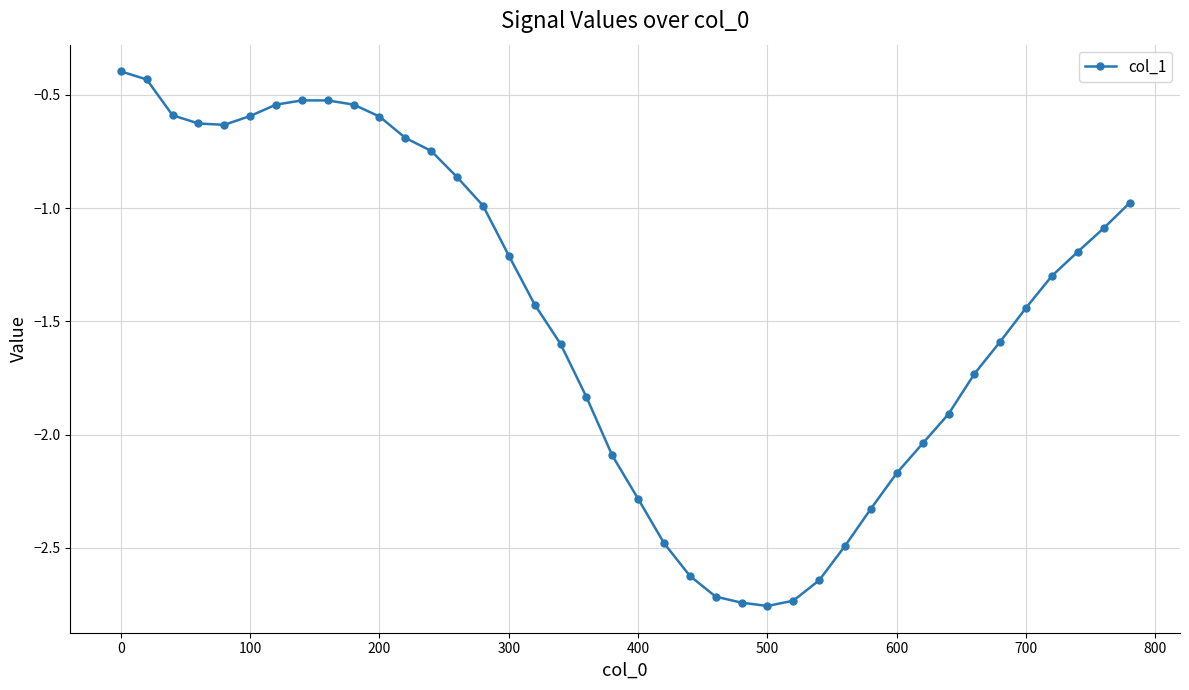

What is the difference between the second highest and minimum values?

2.3